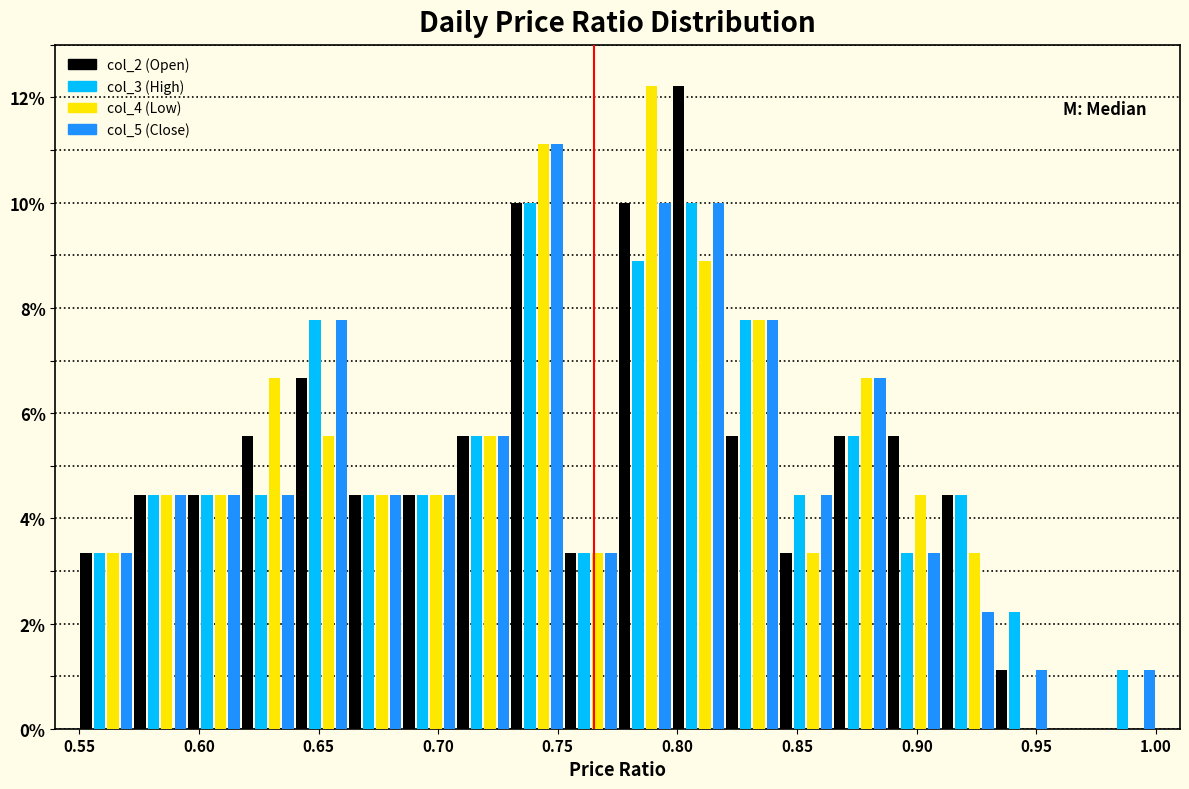

In the col_2 (Open) series, which range on the x-axis has the tallest bar?

0.800 to 0.820